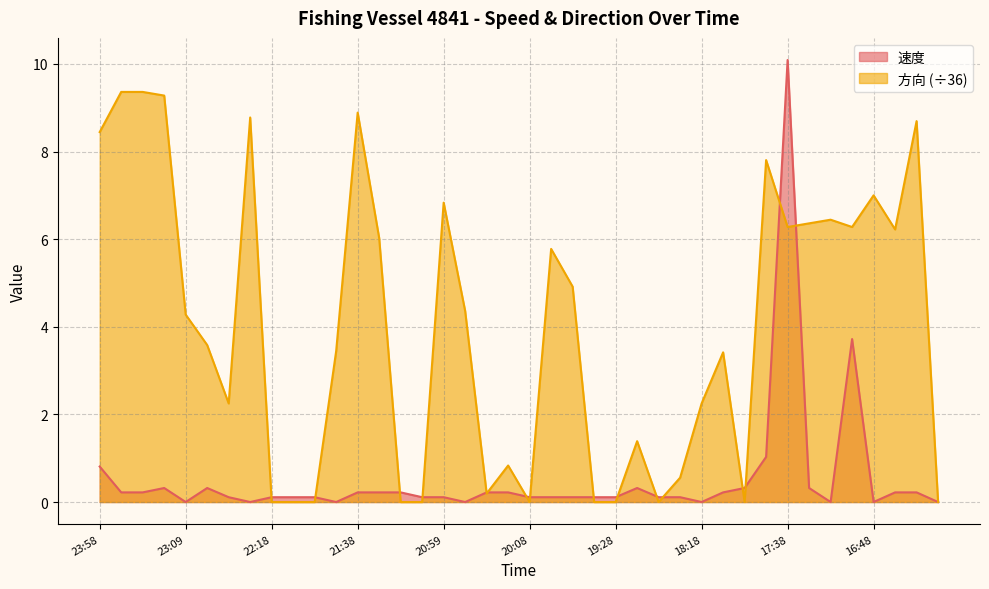

What position from the left is 16:48?

37